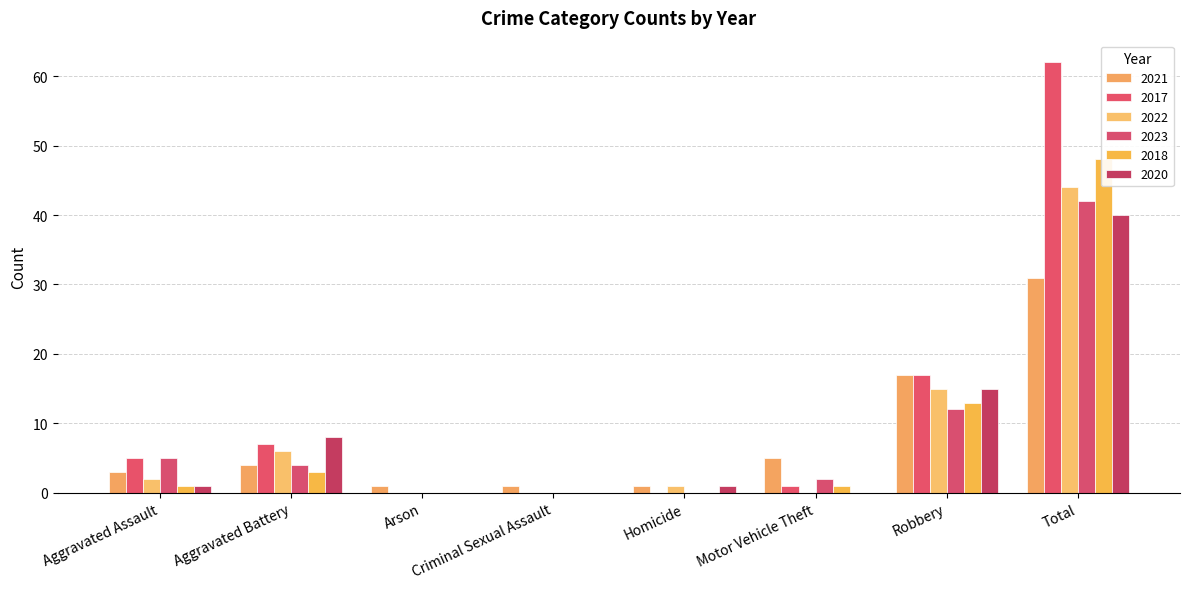

Reading left to right, what are all the values shown in this chart?

2021: Aggravated Assault=3	Aggravated Battery=4	Arson=1	Criminal Sexual Assault=1	Homicide=1	Motor Vehicle Theft=5	Robbery=17	Total=31
2017: Aggravated Assault=5	Aggravated Battery=7	Arson=0	Criminal Sexual Assault=0	Homicide=0	Motor Vehicle Theft=1	Robbery=17	Total=62
2022: Aggravated Assault=2	Aggravated Battery=6	Arson=0	Criminal Sexual Assault=0	Homicide=1	Motor Vehicle Theft=0	Robbery=15	Total=44
2023: Aggravated Assault=5	Aggravated Battery=4	Arson=0	Criminal Sexual Assault=0	Homicide=0	Motor Vehicle Theft=2	Robbery=12	Total=42
2018: Aggravated Assault=1	Aggravated Battery=3	Arson=0	Criminal Sexual Assault=0	Homicide=0	Motor Vehicle Theft=1	Robbery=13	Total=48
2020: Aggravated Assault=1	Aggravated Battery=8	Arson=0	Criminal Sexual Assault=0	Homicide=1	Motor Vehicle Theft=0	Robbery=15	Total=40